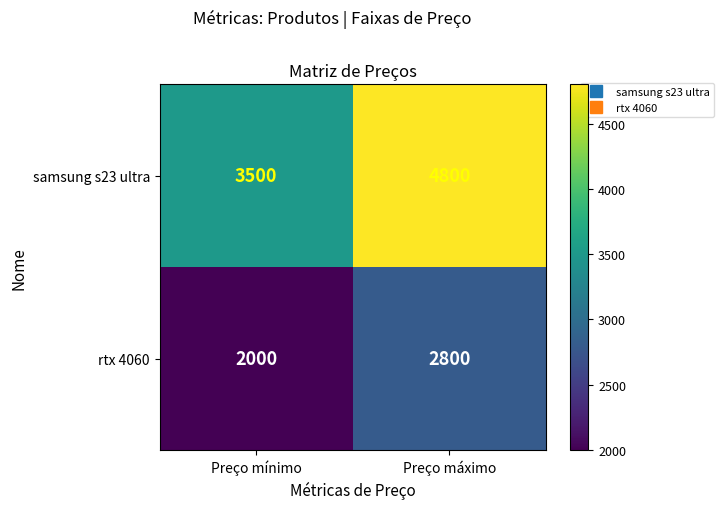

Which series has the largest range (max minus min)?

samsung s23 ultra